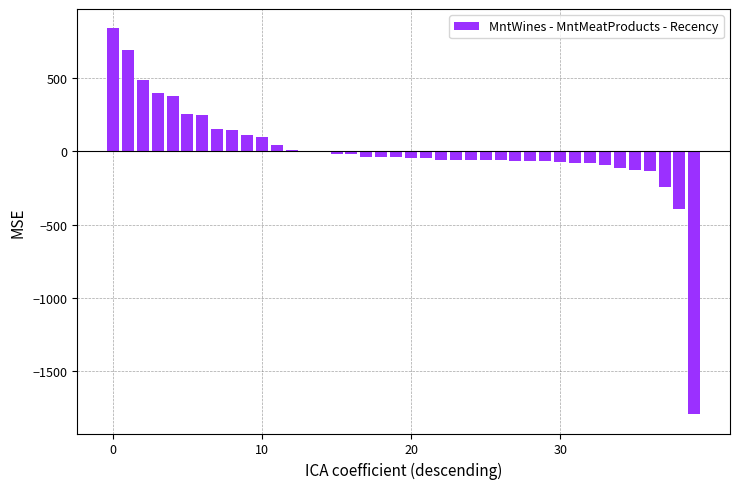

What is the greatest value displayed?

840.4